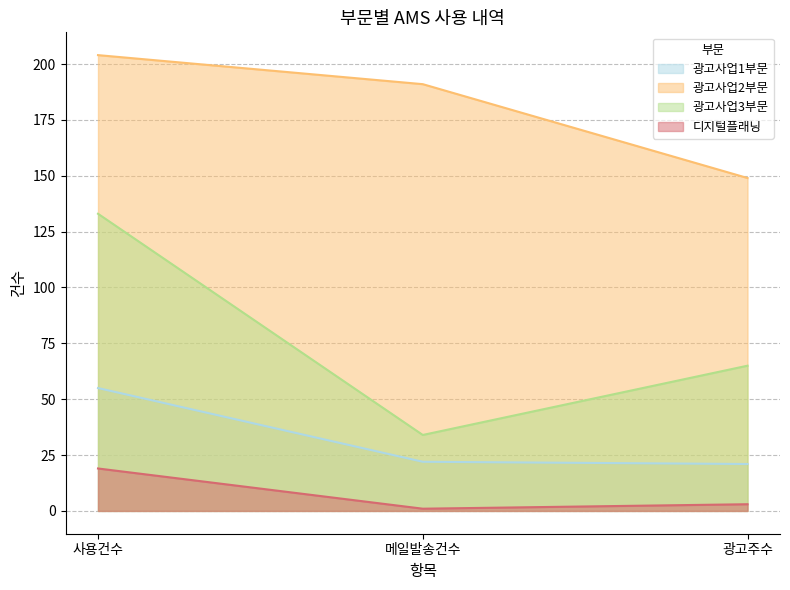

List the series in order of their peak value, lowest first.

디지털플래닝, 광고사업1부문, 광고사업3부문, 광고사업2부문